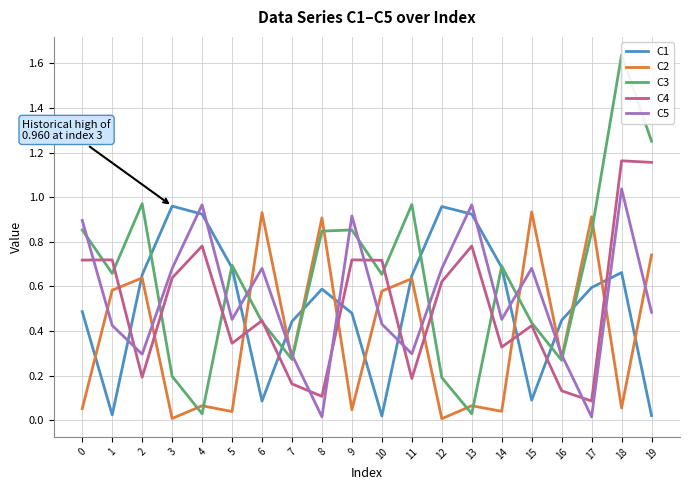

True or false: C3 has a value of 0.9 at 0.

True